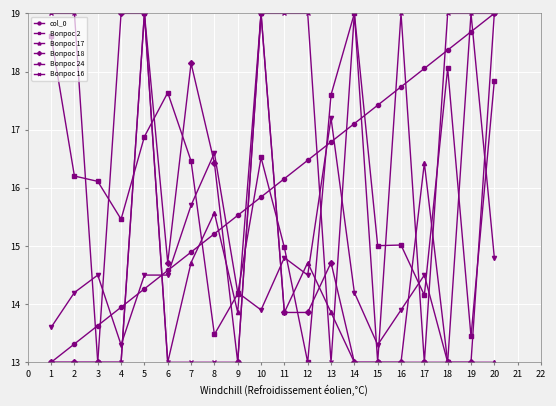

At which category does Вопрос 24 reach its first local valley?

4